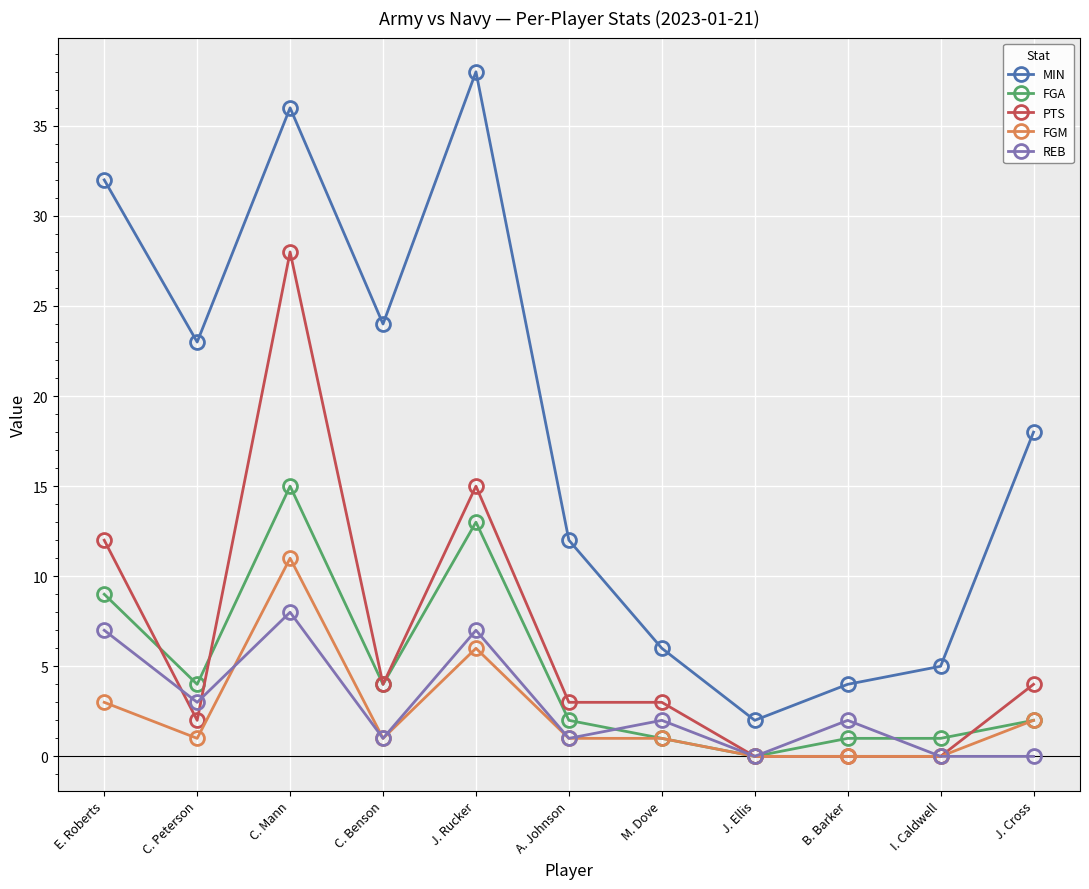

What is the sum of all REB values?

31